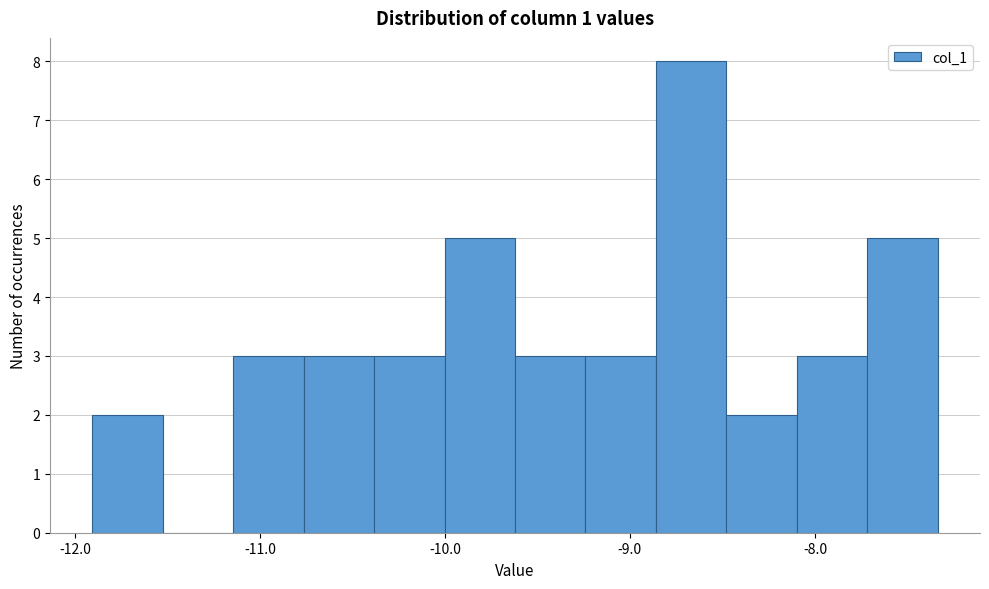

Read against the x-axis, roughly where is the centre of the tallest bar?

-8.7